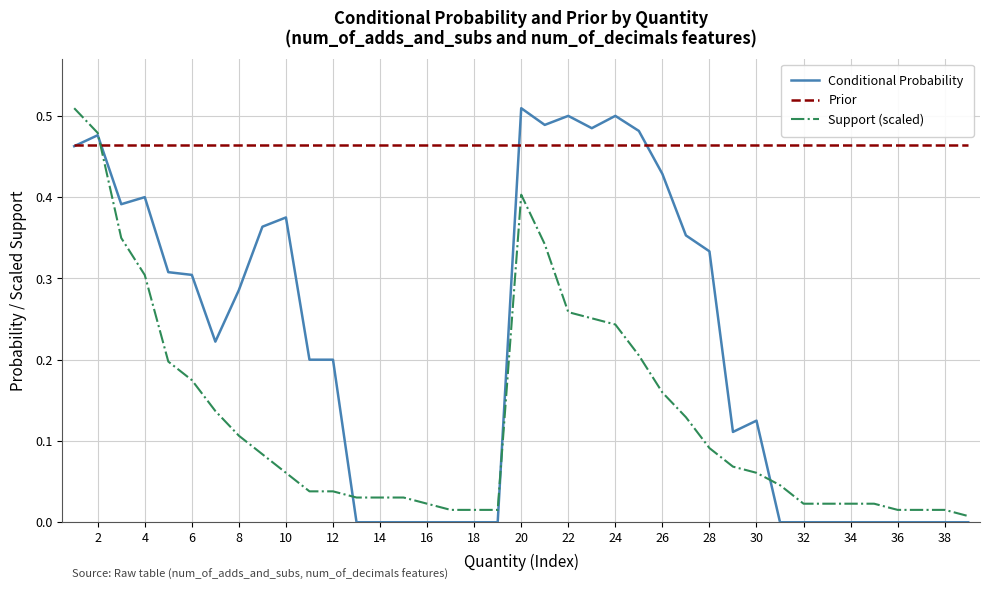

Rank the series by their average value, from highest to lowest.

Prior, Conditional Probability, Support (scaled)